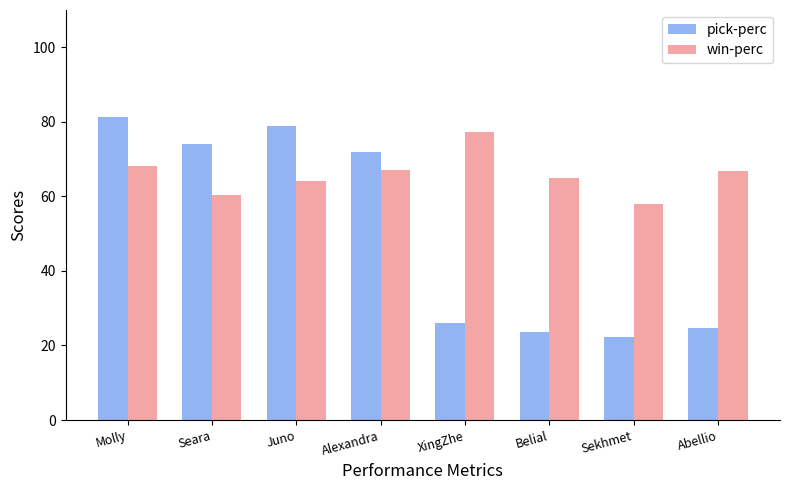

Reading left to right, extract all data points from this chart.

pick-perc: 81.2	74.1	78.8	71.8	25.9	23.5	22.4	24.7
win-perc: 68.1	60.3	64.2	67.2	77.3	65.0	57.9	66.7